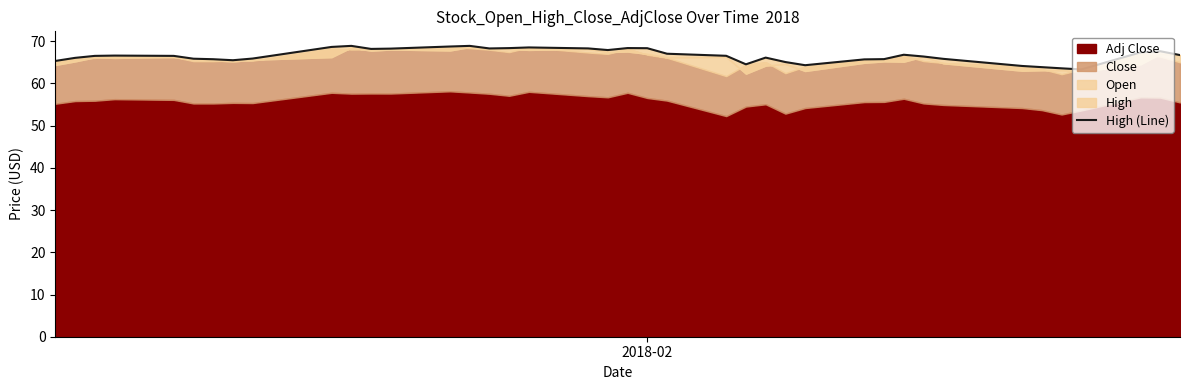

Does the chart display data point markers on the line(s)?

No